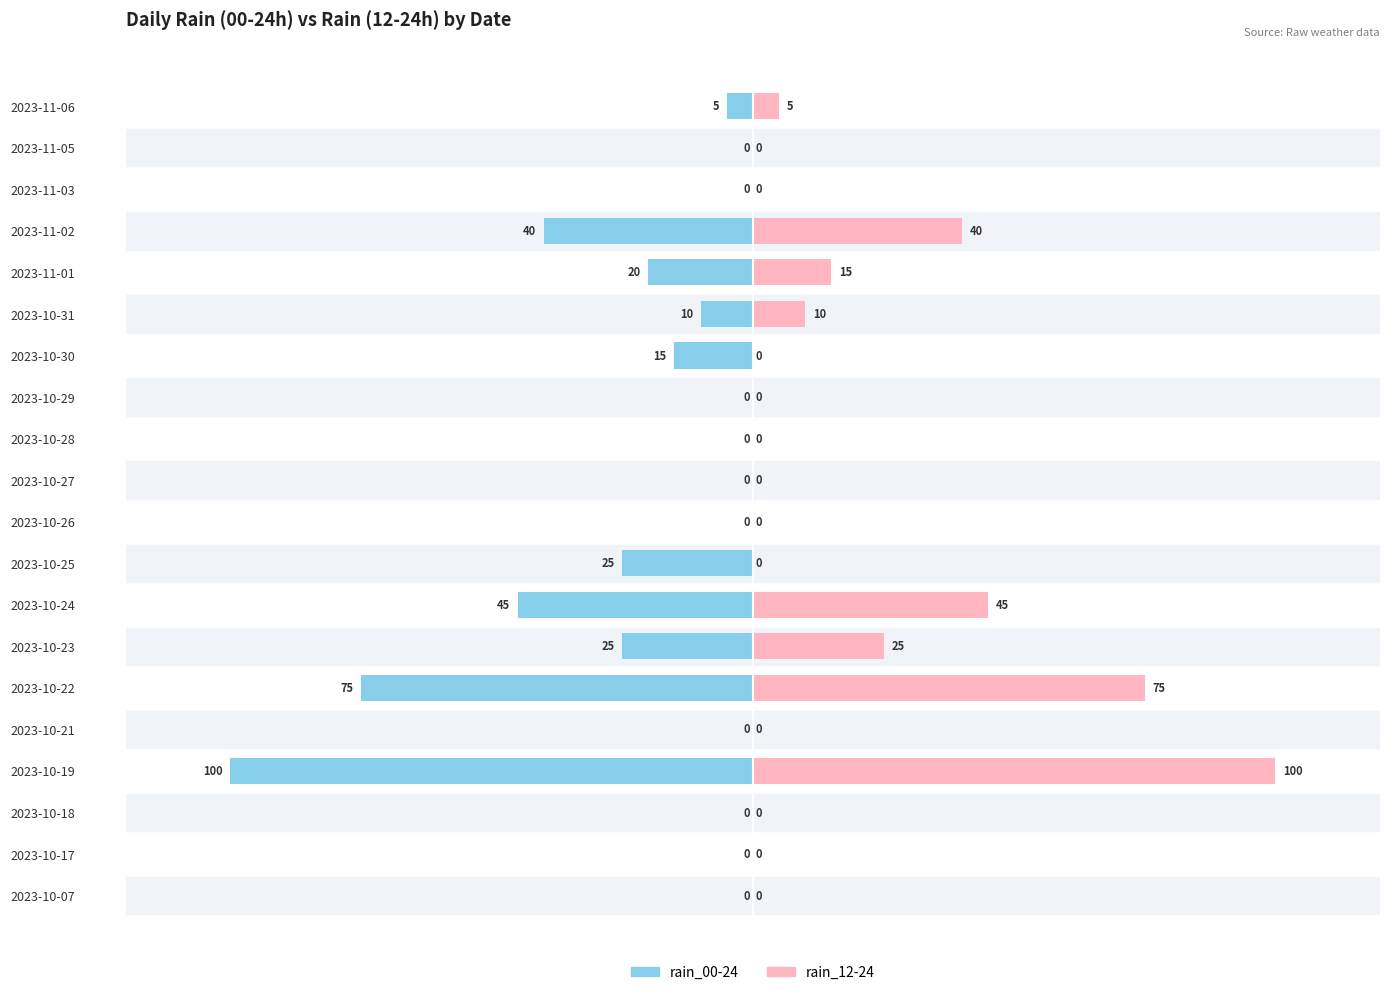

What is the sum of all rain_12-24 values?

315